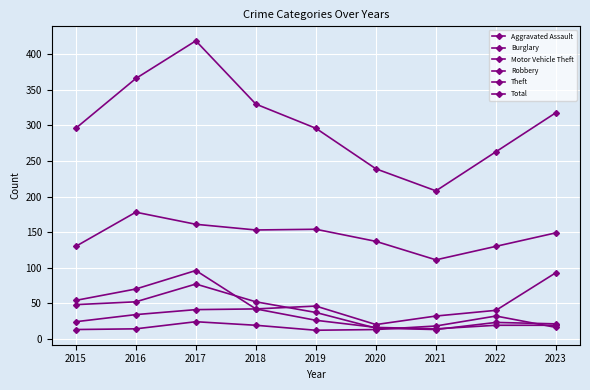

What is the value of the Motor Vehicle Theft point at the 5th from the left?

46